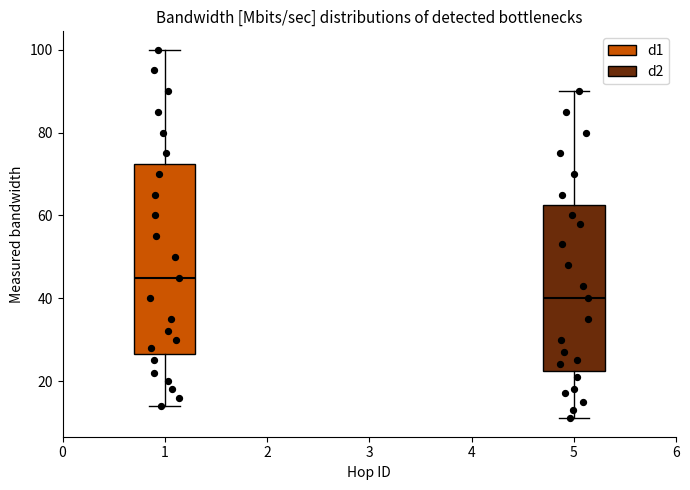

Where does the upper whisker of the box at x = 1 end on the y-axis? The values are not printed on the chart, so give them approximately, as read against the axis.

100